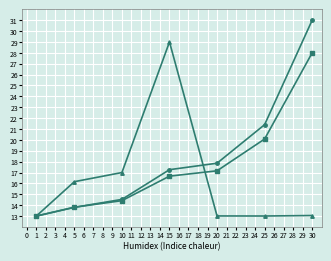

What is the total value across all series at 10?

45.9